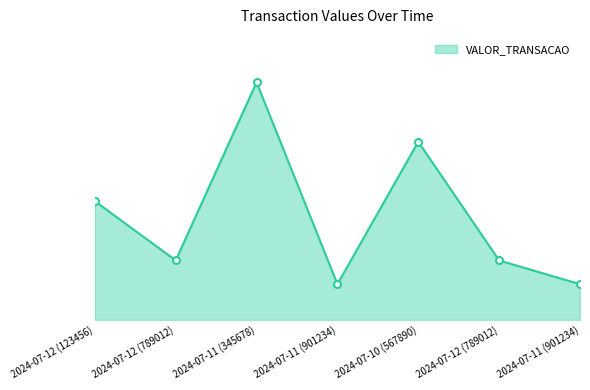

At which category does the chart reach its peak across all series?

2024-07-11 (345678)